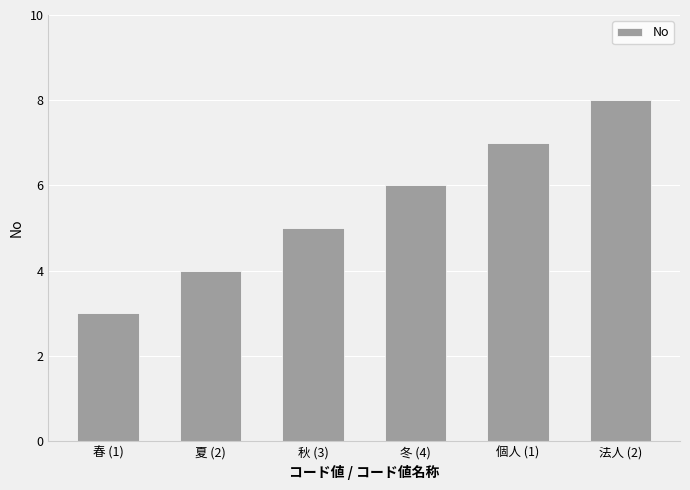

Rank the categories by value from highest to lowest.

法人 (2), 個人 (1), 冬 (4), 秋 (3), 夏 (2), 春 (1)